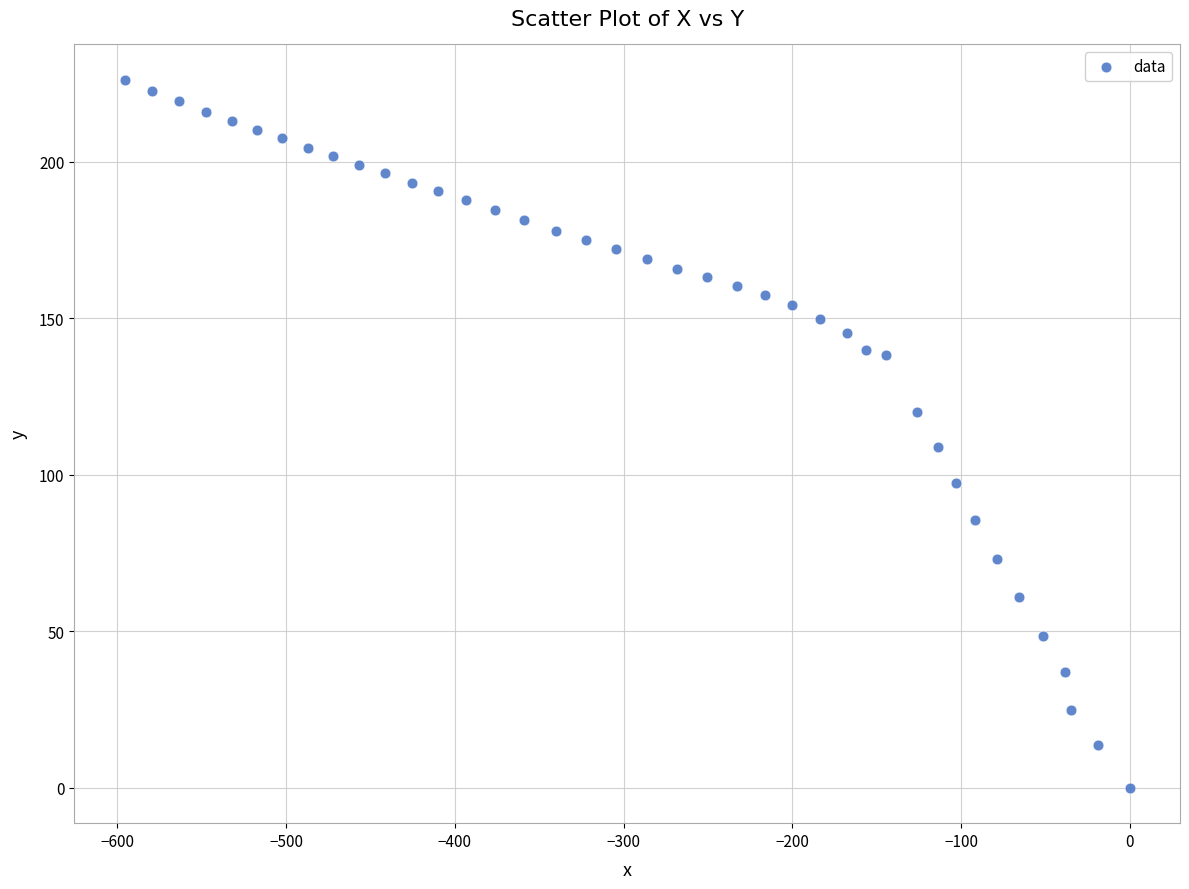

What is the range of X values (max minus min)?

595.7